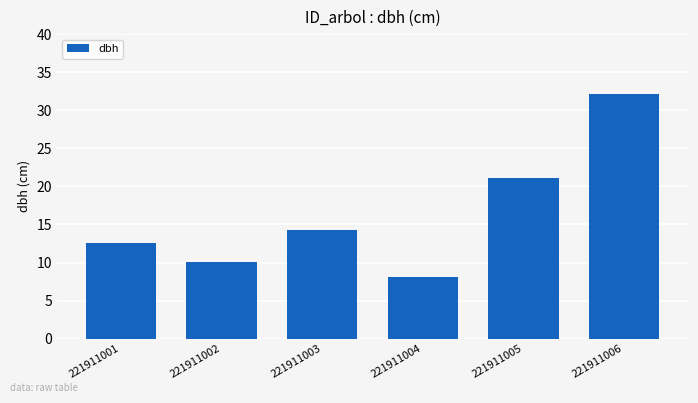

How many bars are there in total?

6